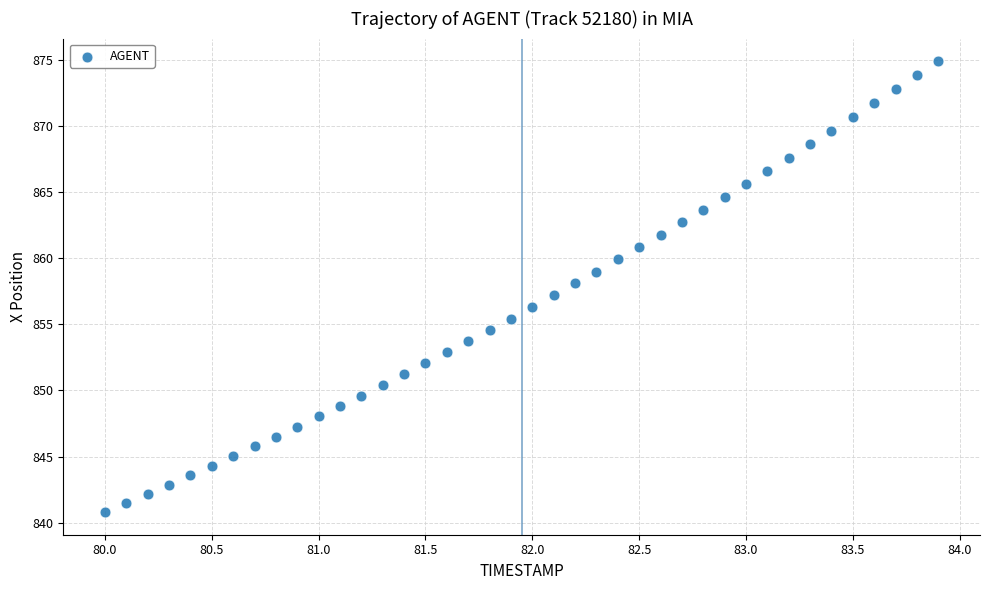

What is the range of X values (max minus min)?

3.9